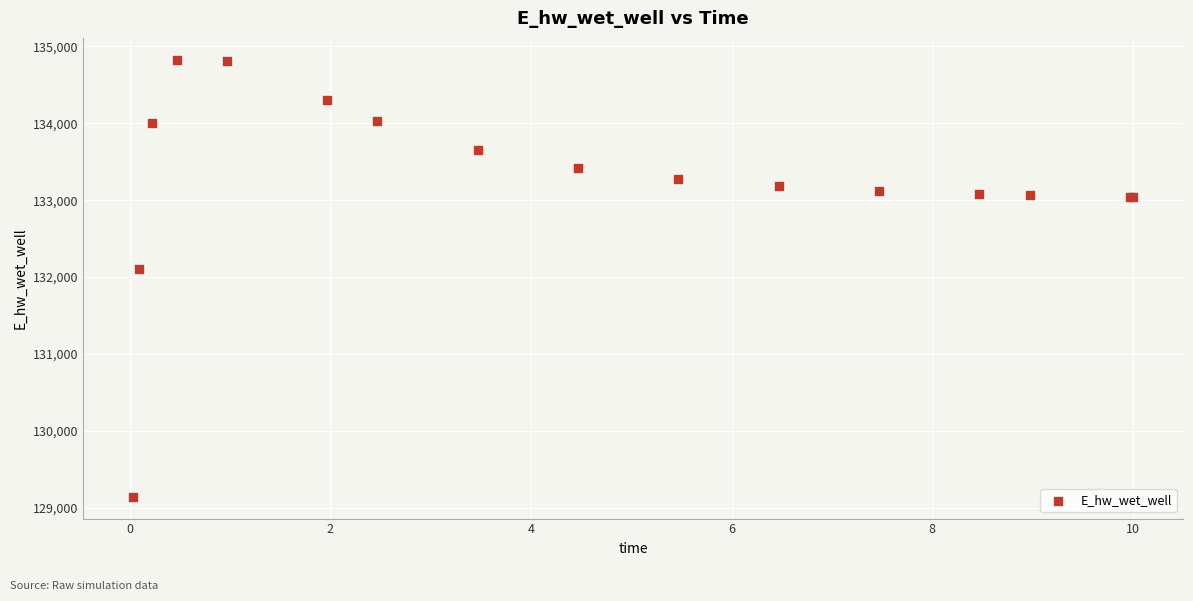

What Y value in the scatter plot is closest to 131985?

132109.4